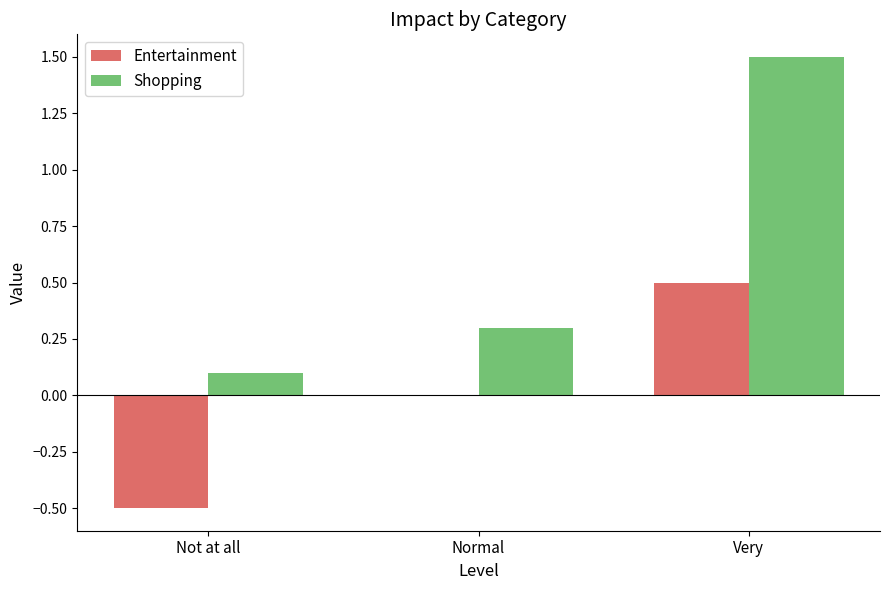

The Entertainment series shows 0.5 at Very. True or false?

True